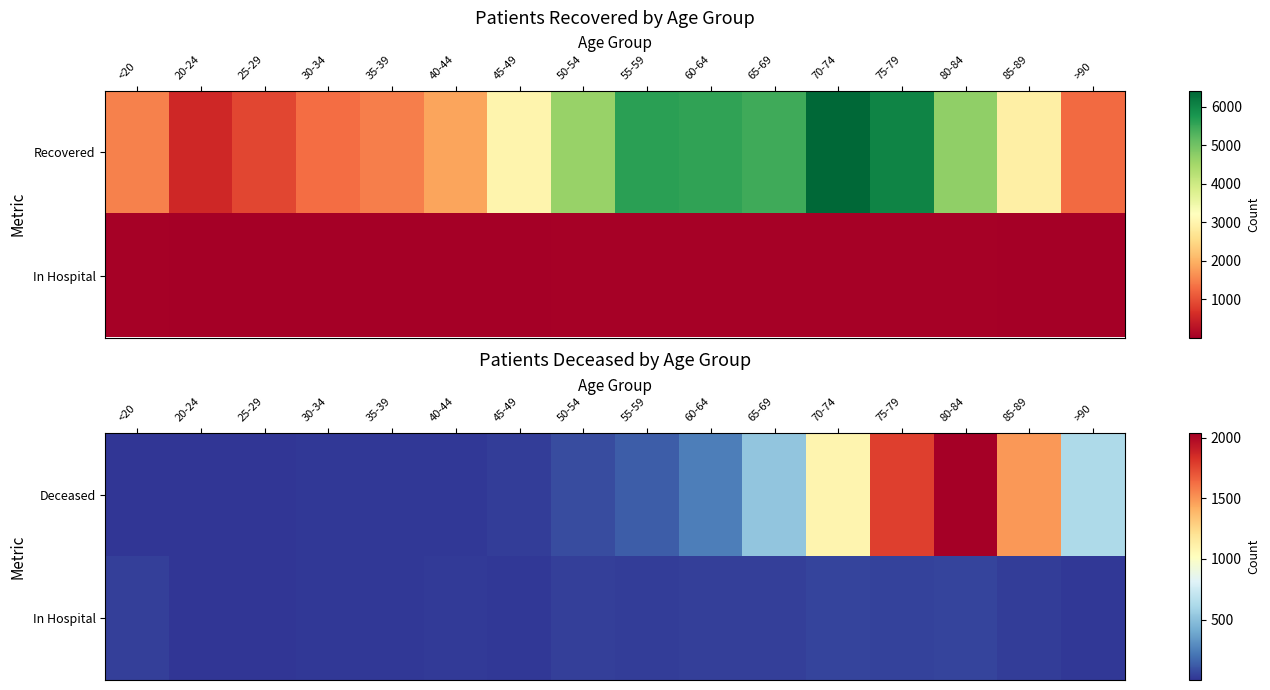

What is the total value across all series at >90?

639